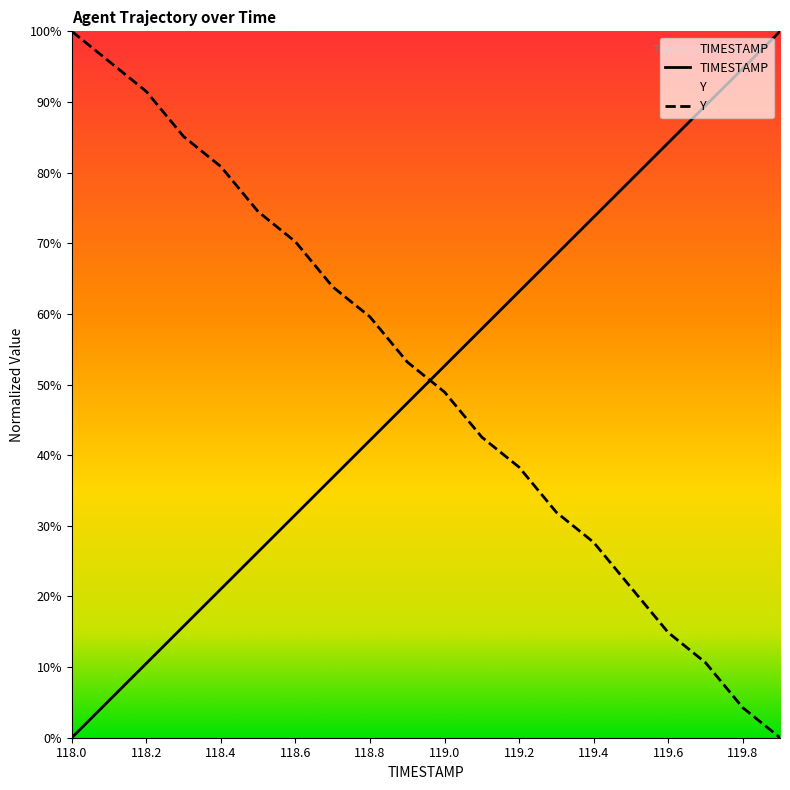

What are all the series names shown in the legend?

TIMESTAMP, Y